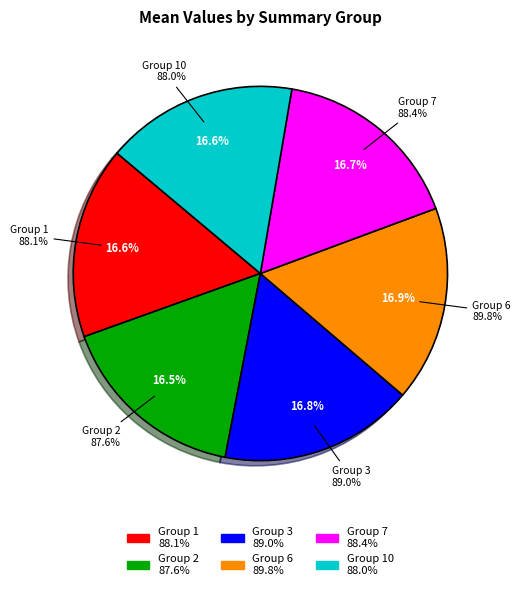

What percentage is the 2 slice, to the nearest percent?

17%